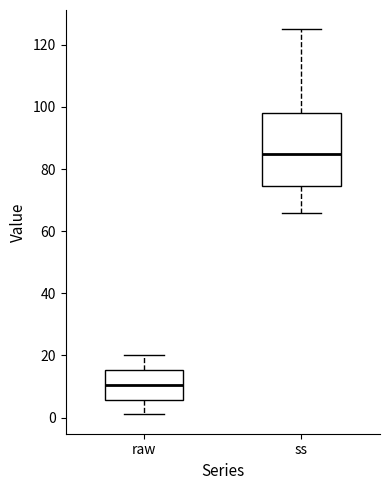

Reading left to right, read every box against the y-axis: the position of its median line, the range the box covers, and the ends of its whiskers. The values are not printed on the chart, so give them approximately, as read against the axis.

raw: median 10, box 6 to 16, whiskers 2 to 20
ss: median 86, box 74 to 98, whiskers 66 to 126